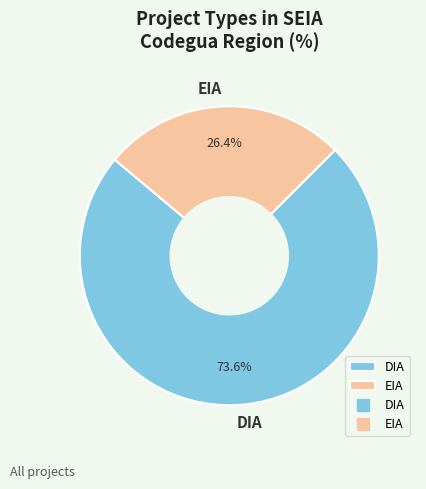

What is the ratio of the value at DIA to the value at EIA?

2.8